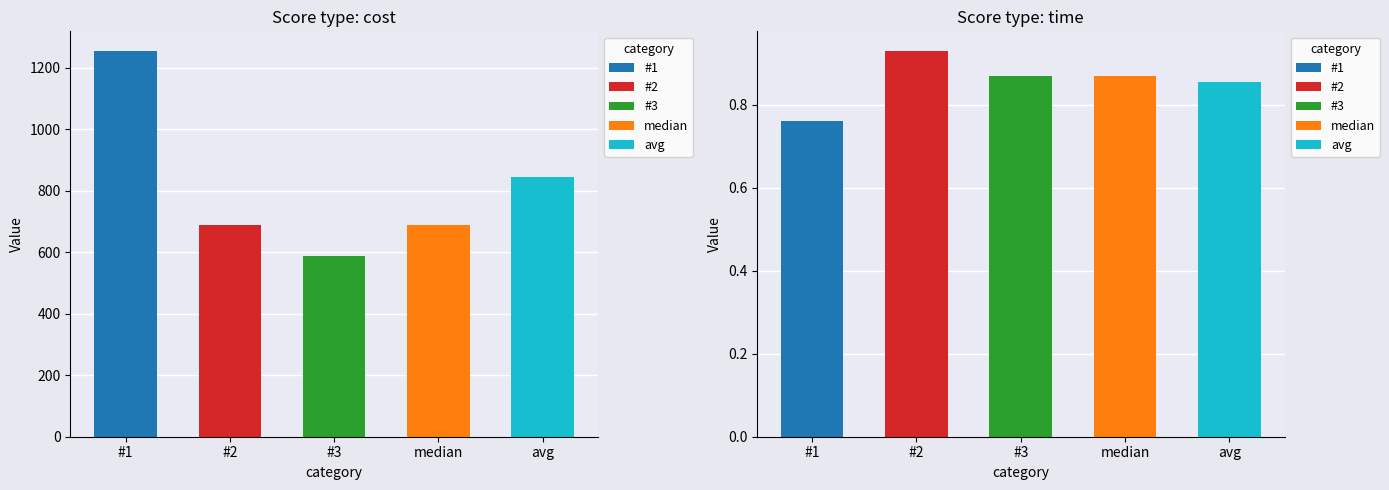

Rank the series by their average value, from lowest to highest.

time, cost